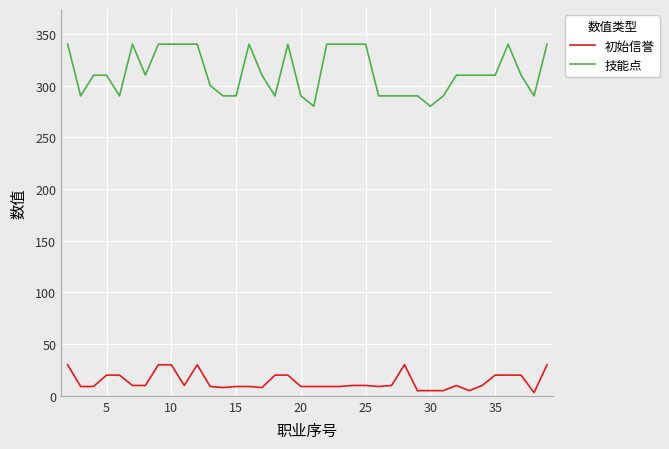

Which series has the widest spread of values?

技能点